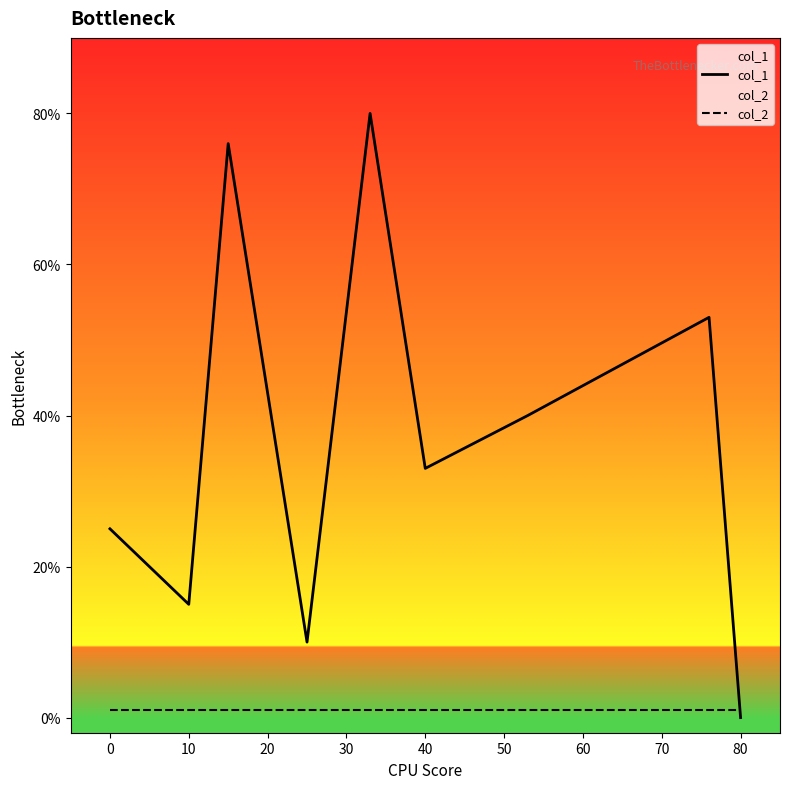

True or false: col_2 and col_1 intersect in this chart.

True